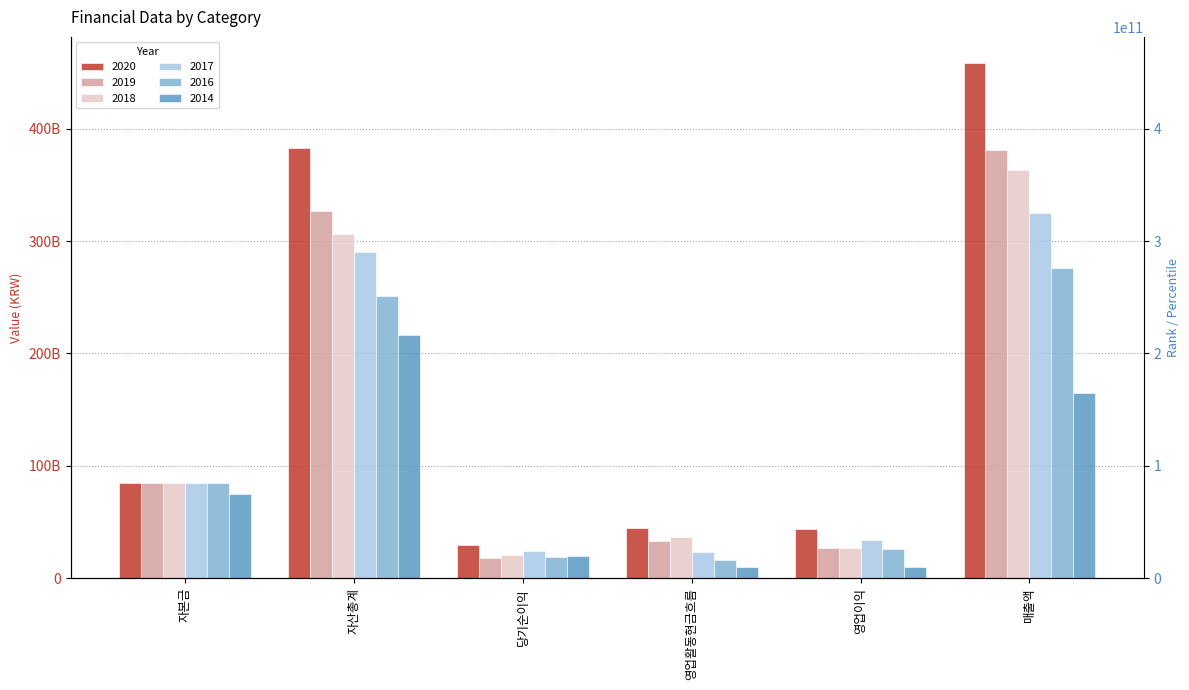

Which category has the lowest value across all series?

영업이익